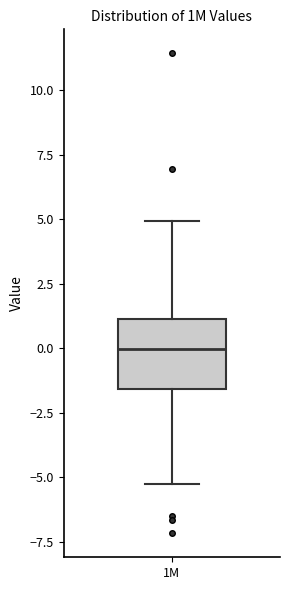

Transcribe this box plot: give where the median line is, the range the box spans, and where the two whiskers end, as read against the y-axis. The values are not printed on the chart, so give them approximately, as read against the axis.

median 0.0, box -1.5 to 1.0, whiskers -5.0 to 5.0